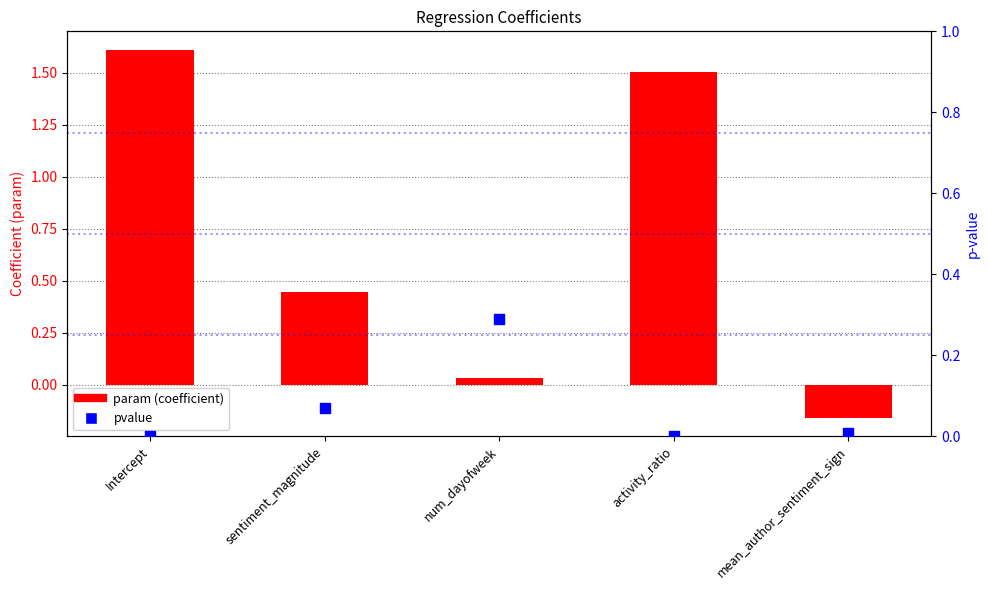

Which series has the largest Y range (max minus min)?

param (coefficient)